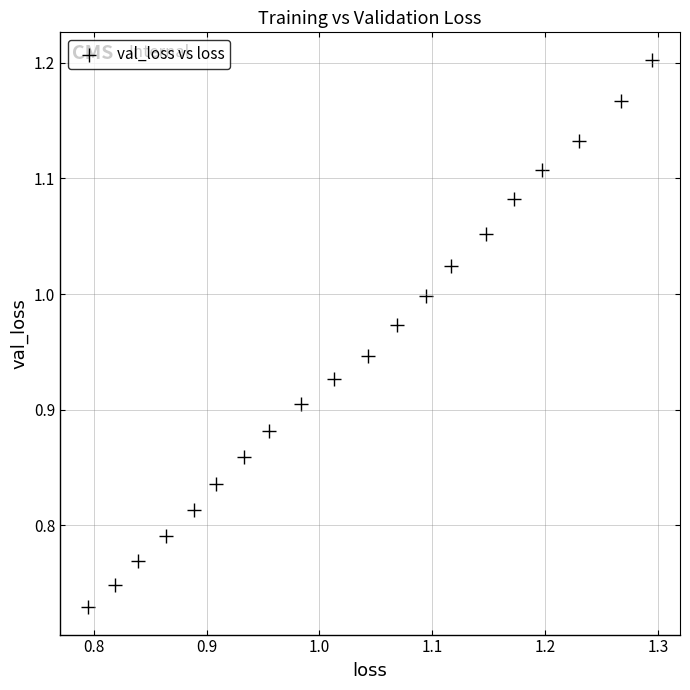

What is the range of Y values (max minus min)?

0.5